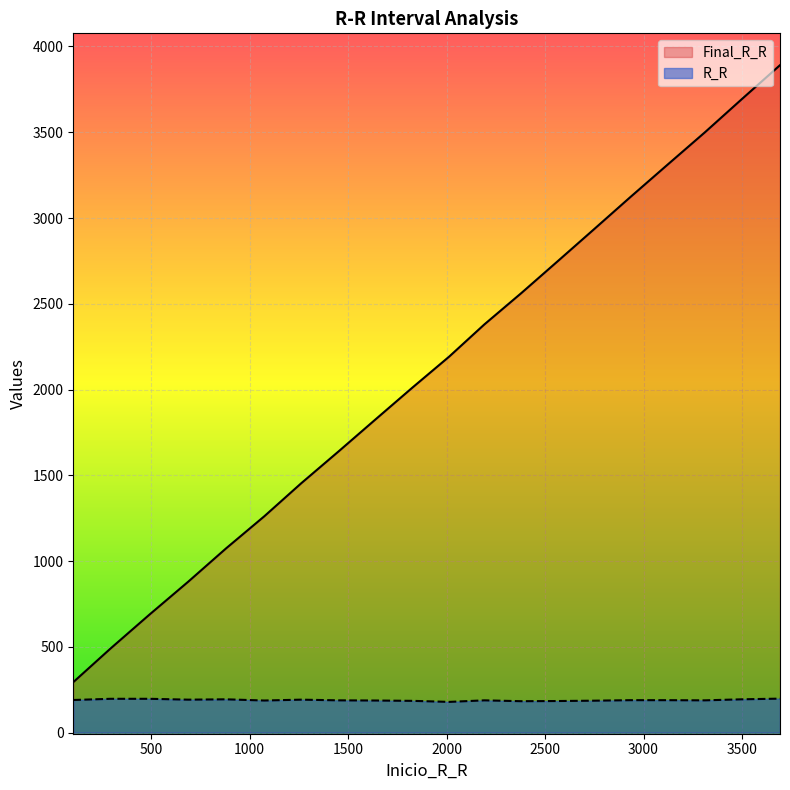

Rank the series by their maximum value, from highest to lowest.

Final_R_R, R_R